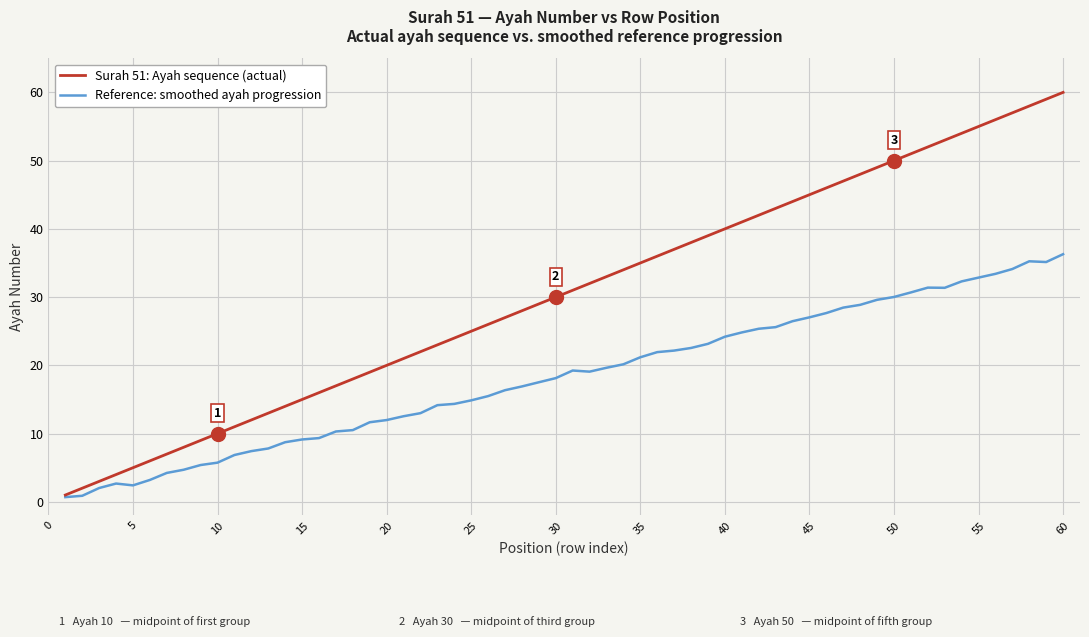

What is the greatest value displayed?

60.0